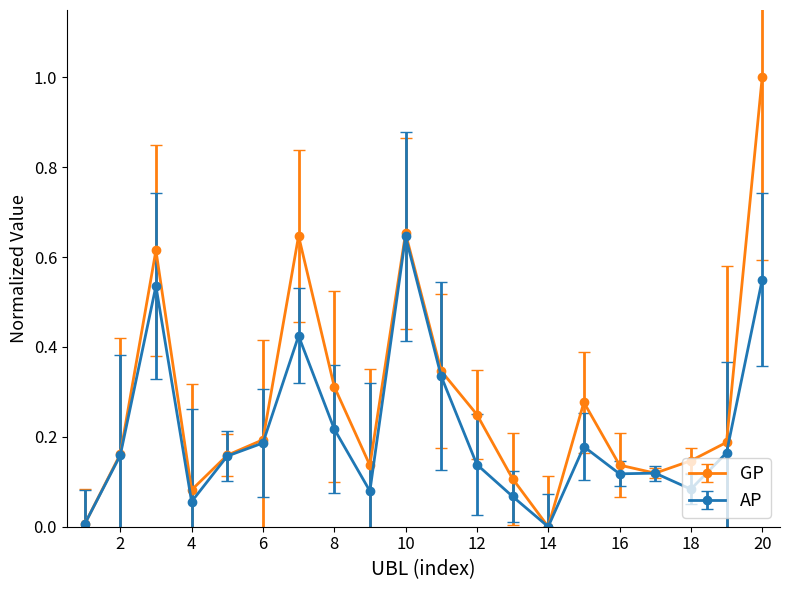

What is the maximum value shown in the chart?

1.0